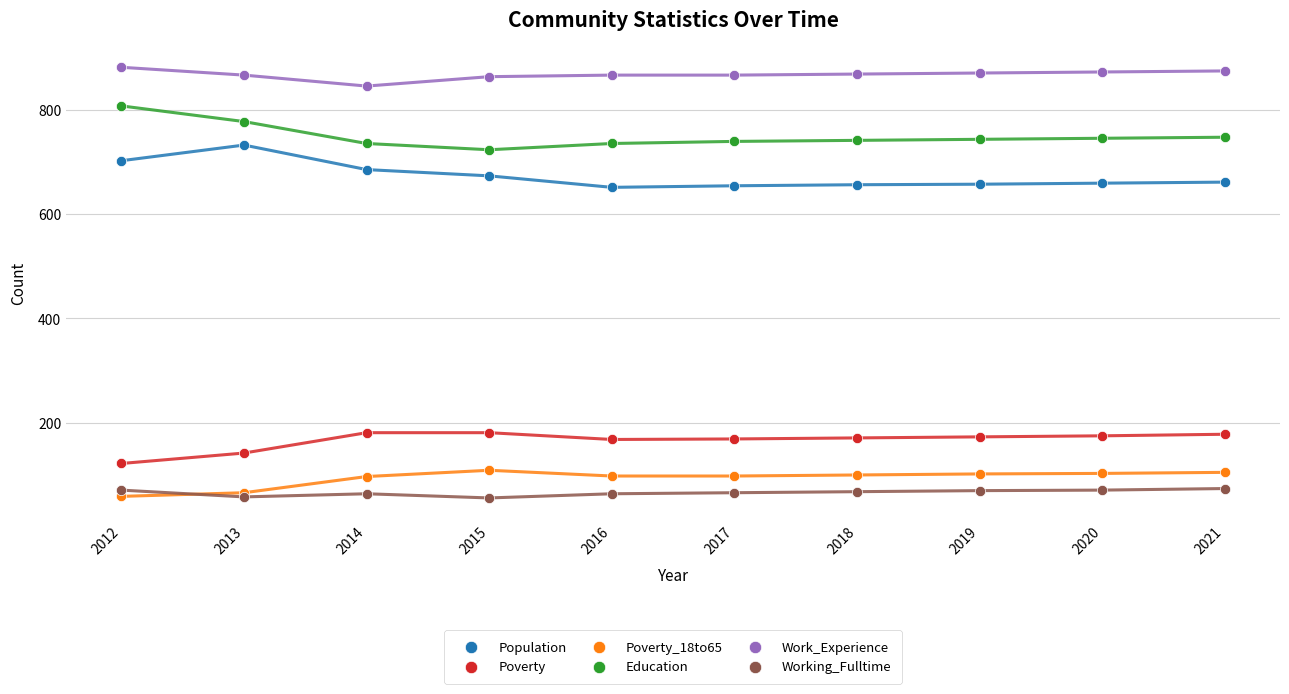

Which series contains the highest Y value?

Work_Experience